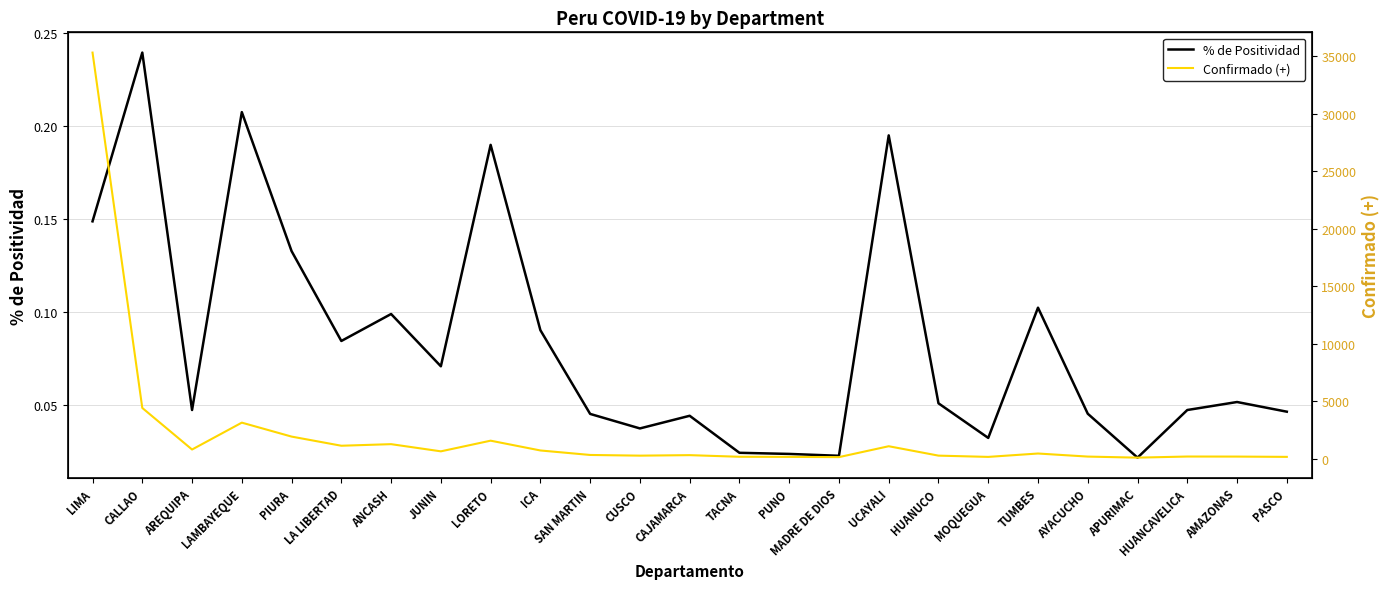

True or false: Confirmado (+) and % de Positividad cross at least once.

False